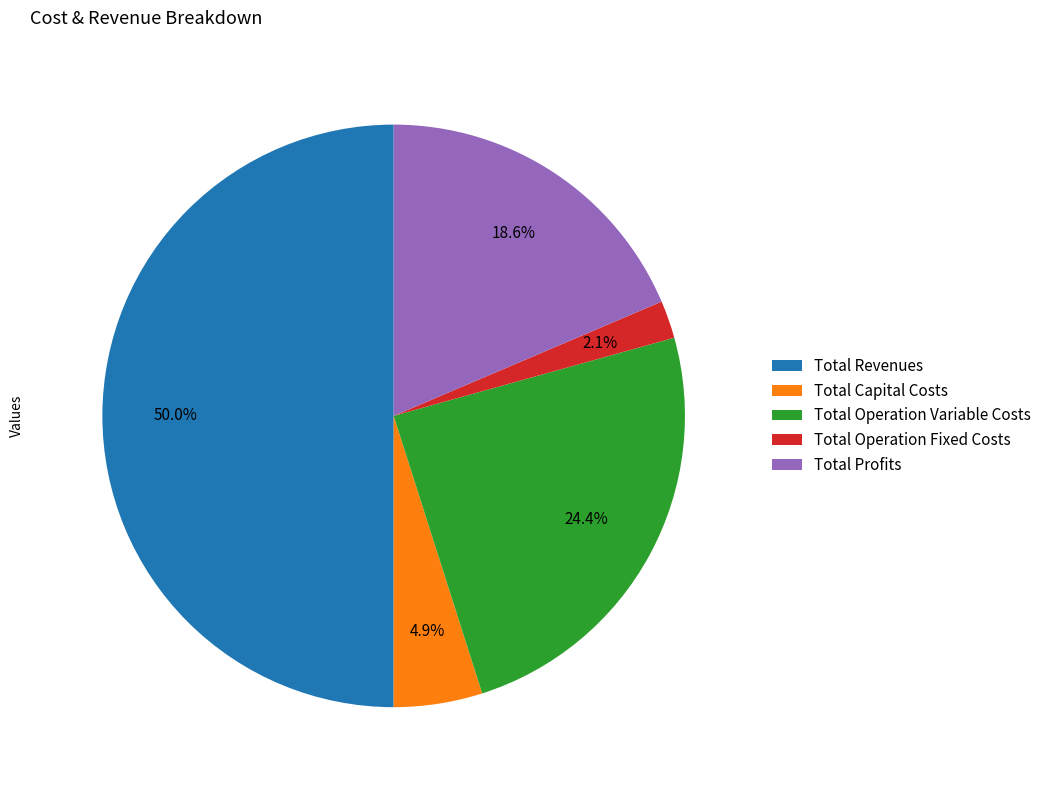

Is the sum of Total Operation Fixed Costs and Total Profits greater than half?

No